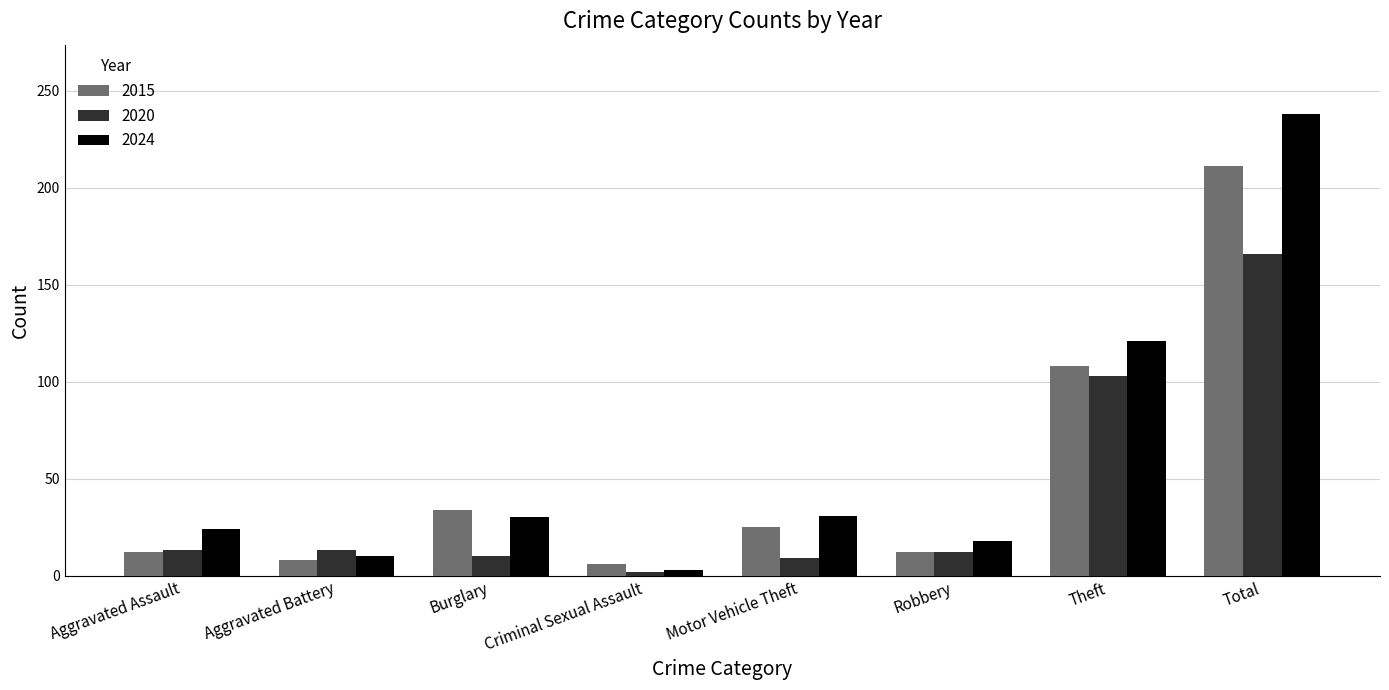

True or false: 2020 has a value of 13 at Aggravated Battery.

True